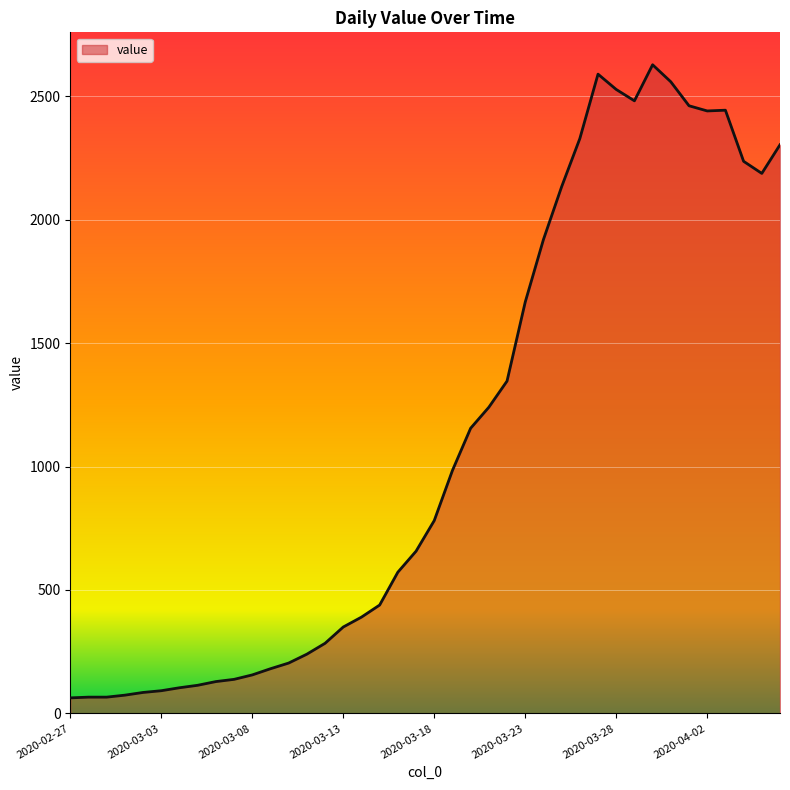

What is the greatest value displayed?

2627